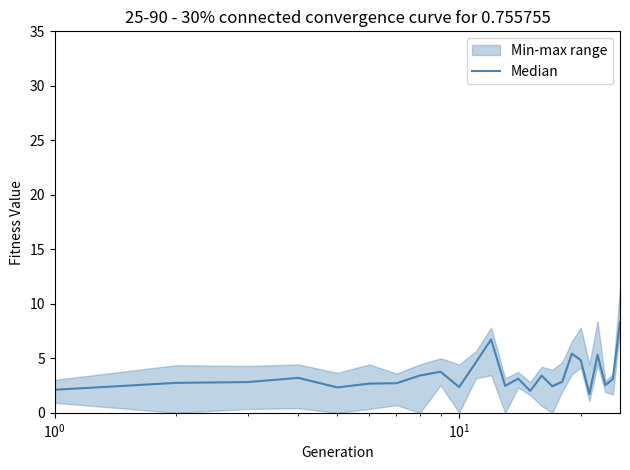

True or false: the data has more than 2 interior local peaks.

True